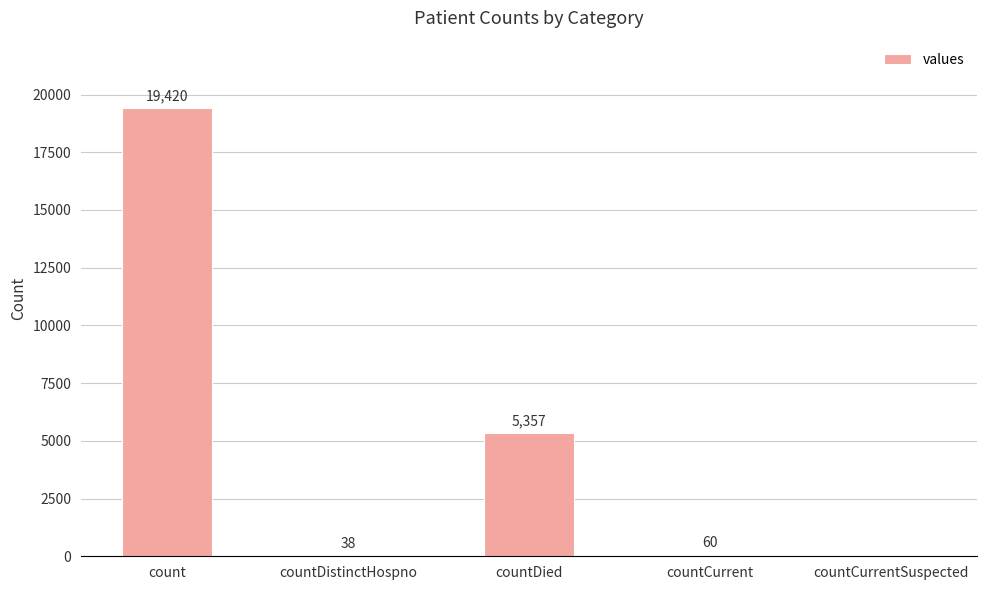

Which has a higher value, countDistinctHospno or count?

count